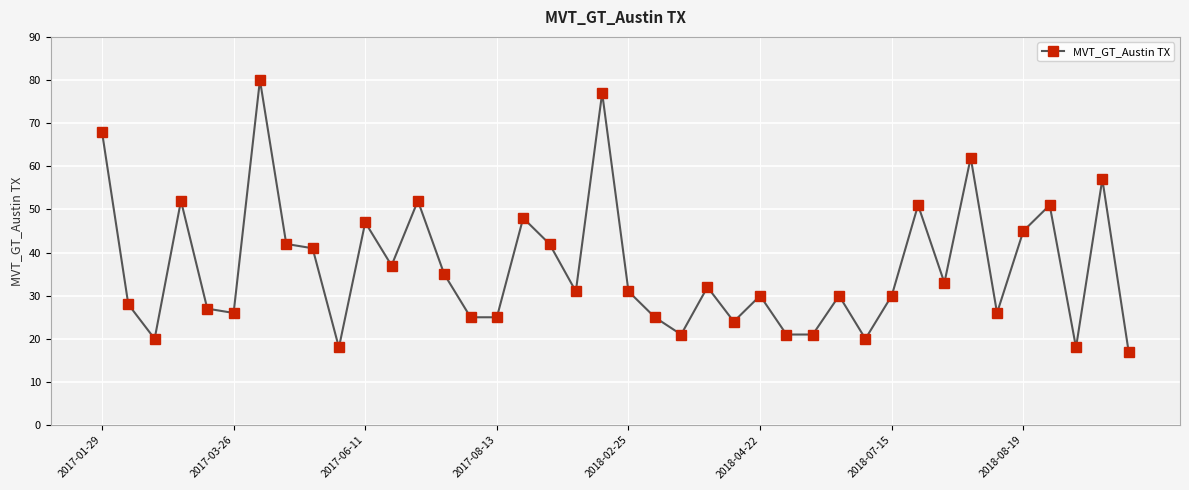

True or false: the data has more than 0 interior local peaks.

True